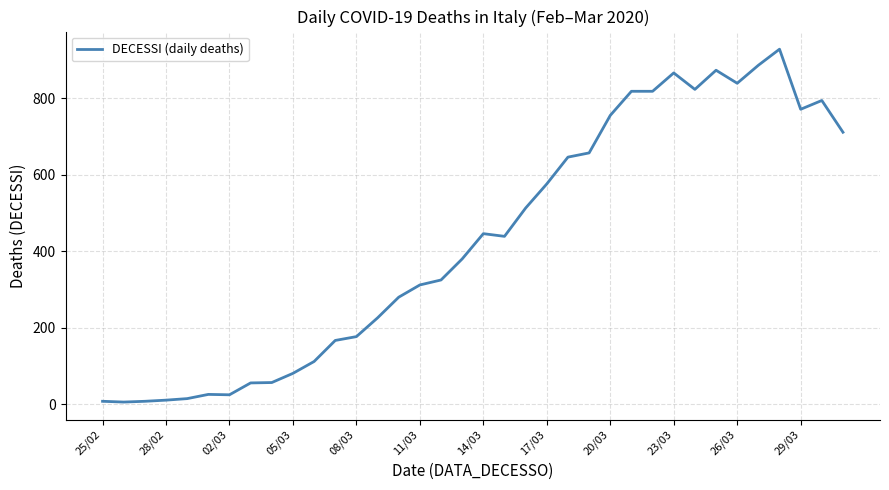

True or false: there are more than 0 points higher than both neighbors.

True